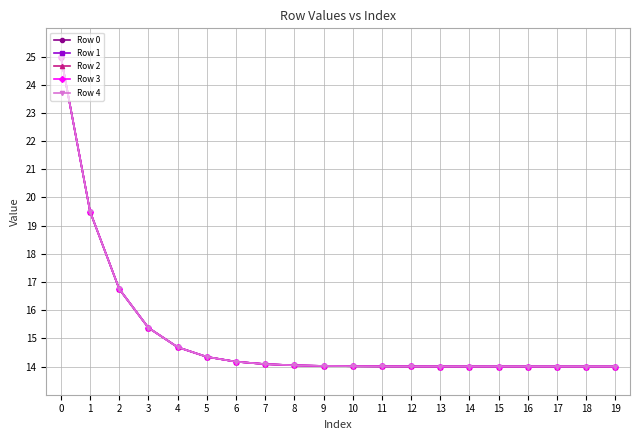

True or false: Row 2 and Row 4 intersect in this chart.

False